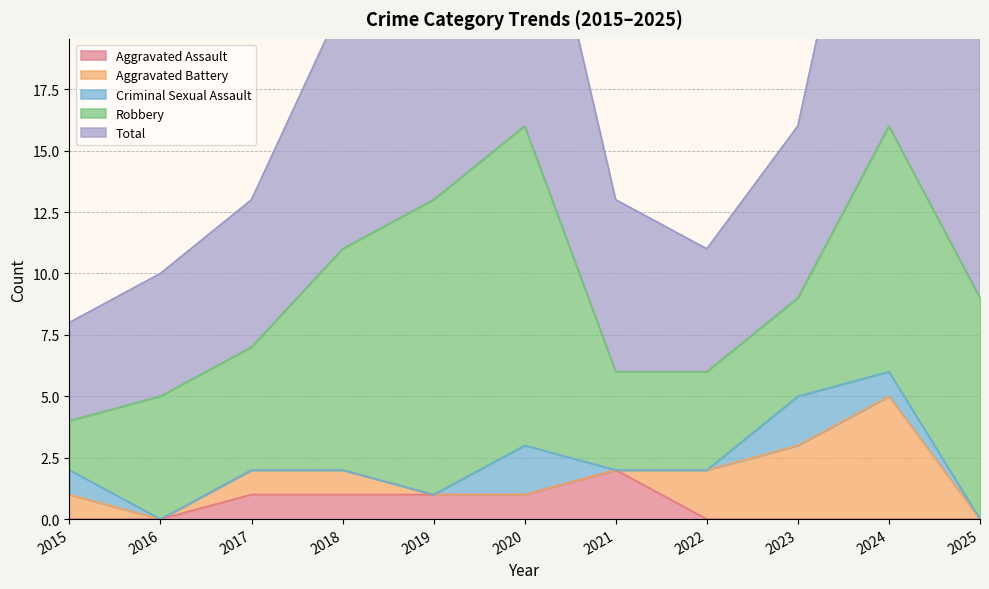

True or false: Total has more than 0 points higher than both neighbors.

True